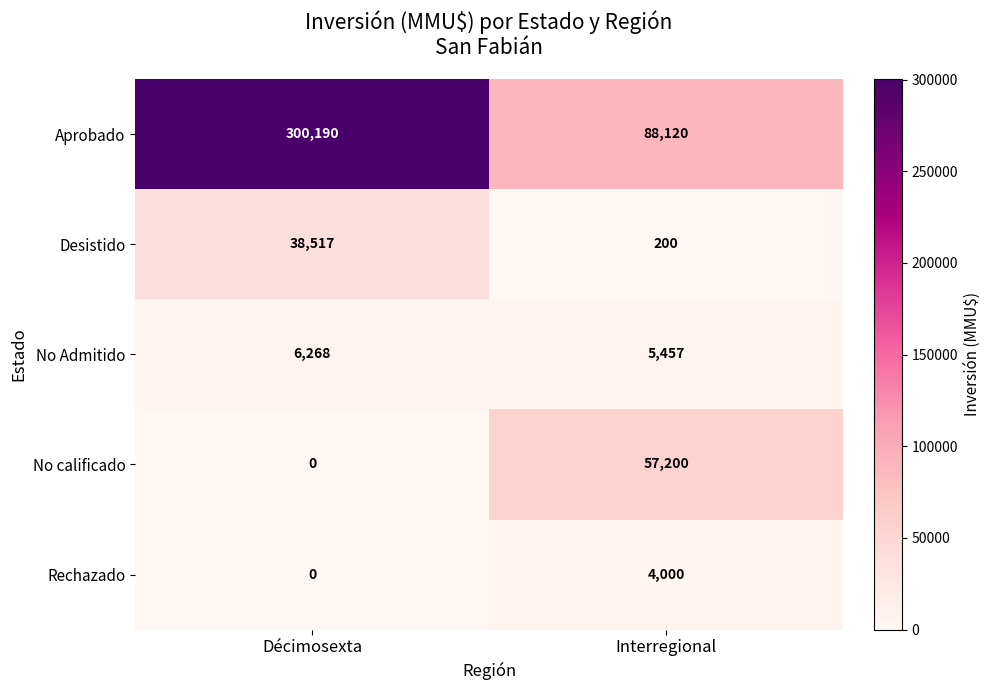

Is it true that No Admitido equals 7792 at Interregional?

False